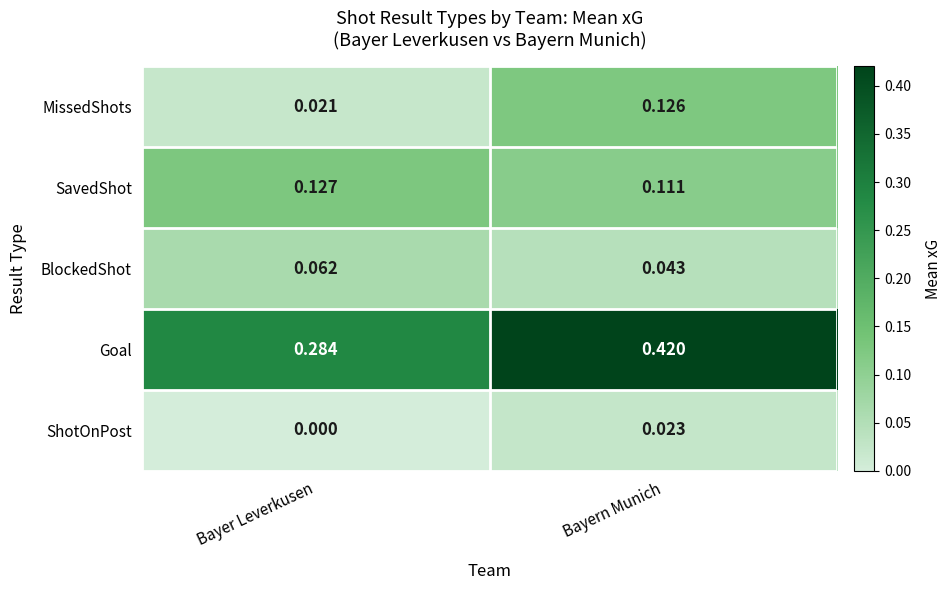

Which category has the highest value in the ShotOnPost series?

Bayern Munich